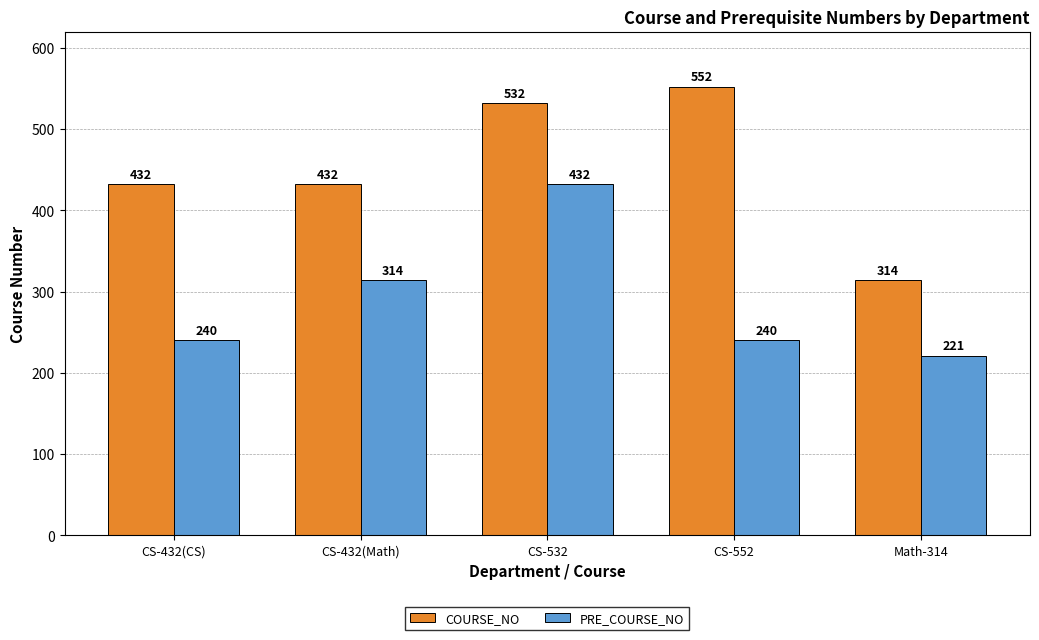

At which category is the sum across all series the highest?

CS-532